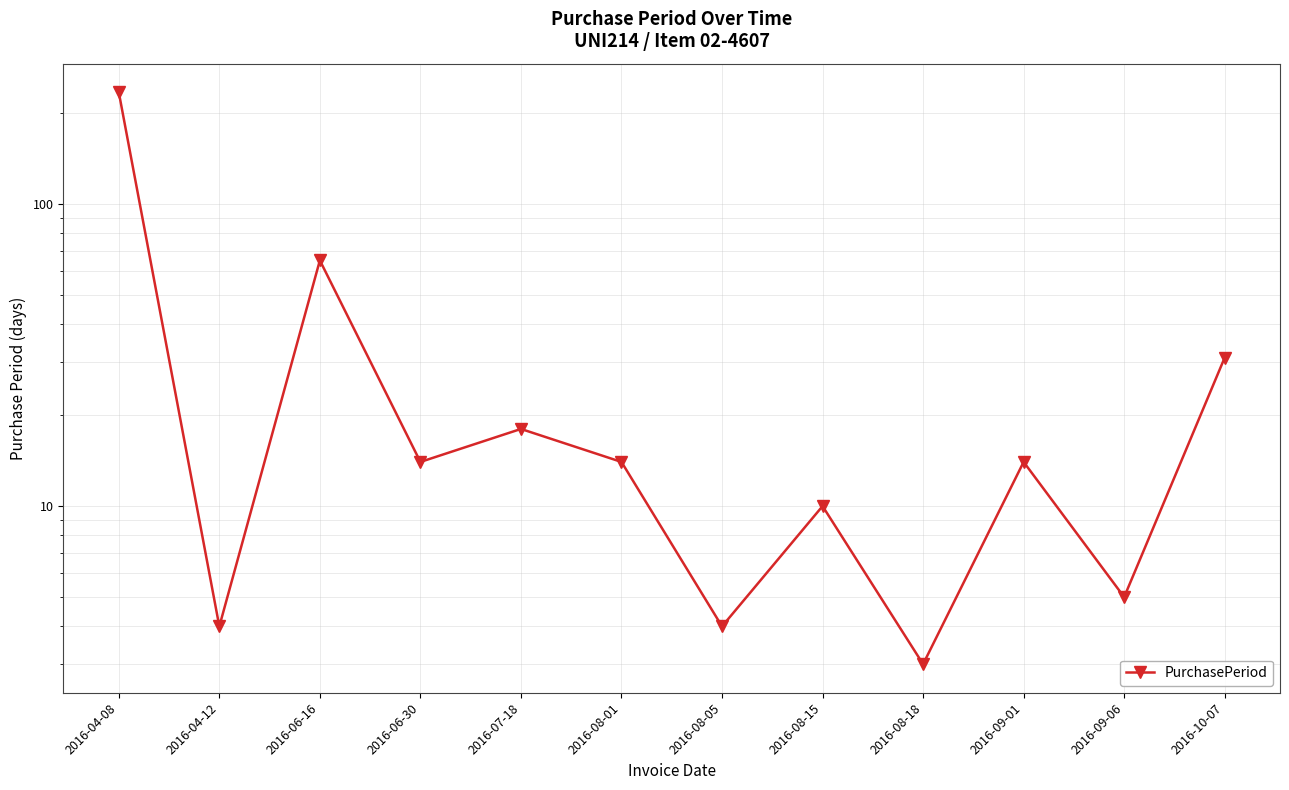

What position from the right is 2016-08-18?

4